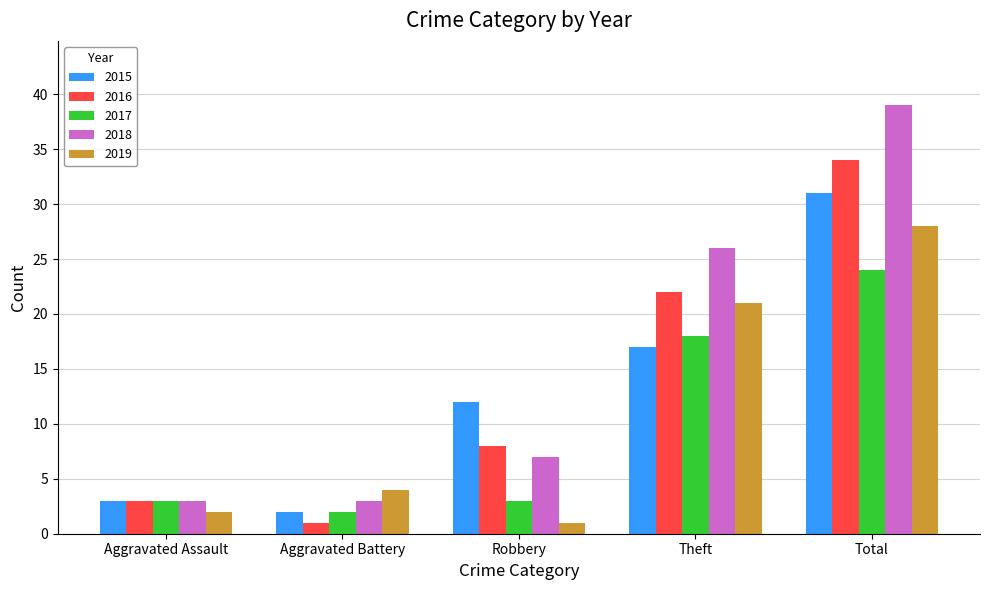

Reading right to left, extract all data points from this chart.

2015: 31	17	12	2	3
2016: 34	22	8	1	3
2017: 24	18	3	2	3
2018: 39	26	7	3	3
2019: 28	21	1	4	2